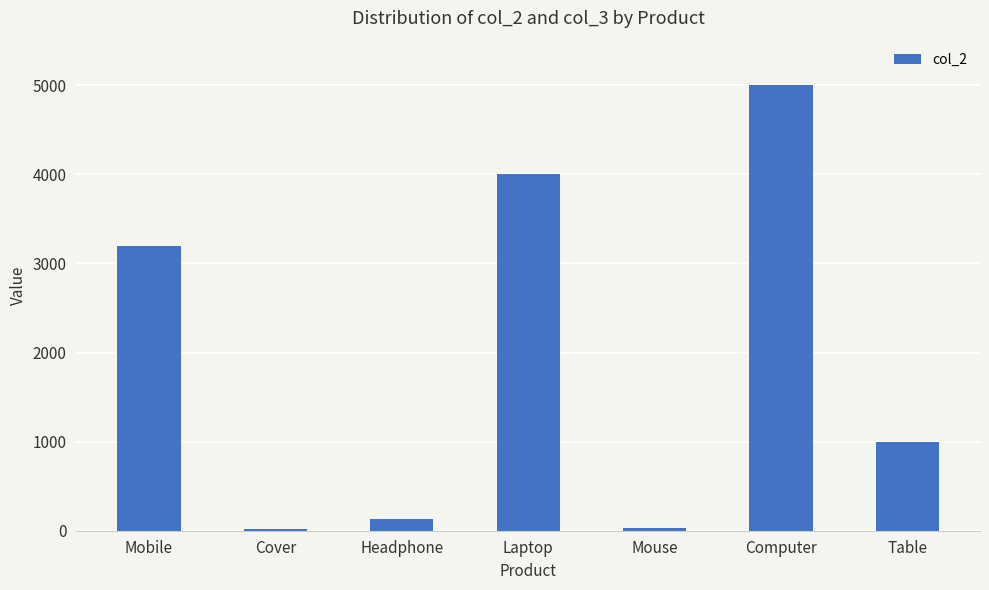

The chart shows a value of 1000 at Table. True or false?

True